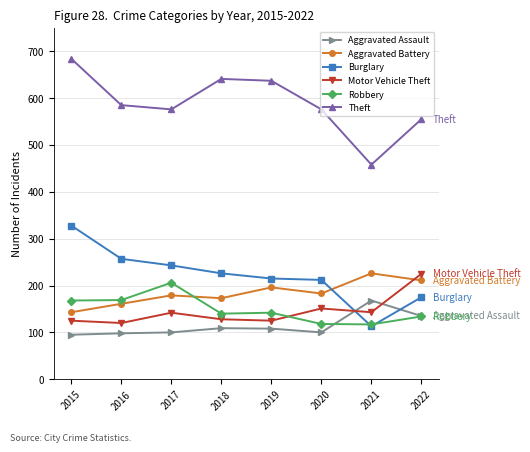

Which series has the largest total across all categories?

Theft